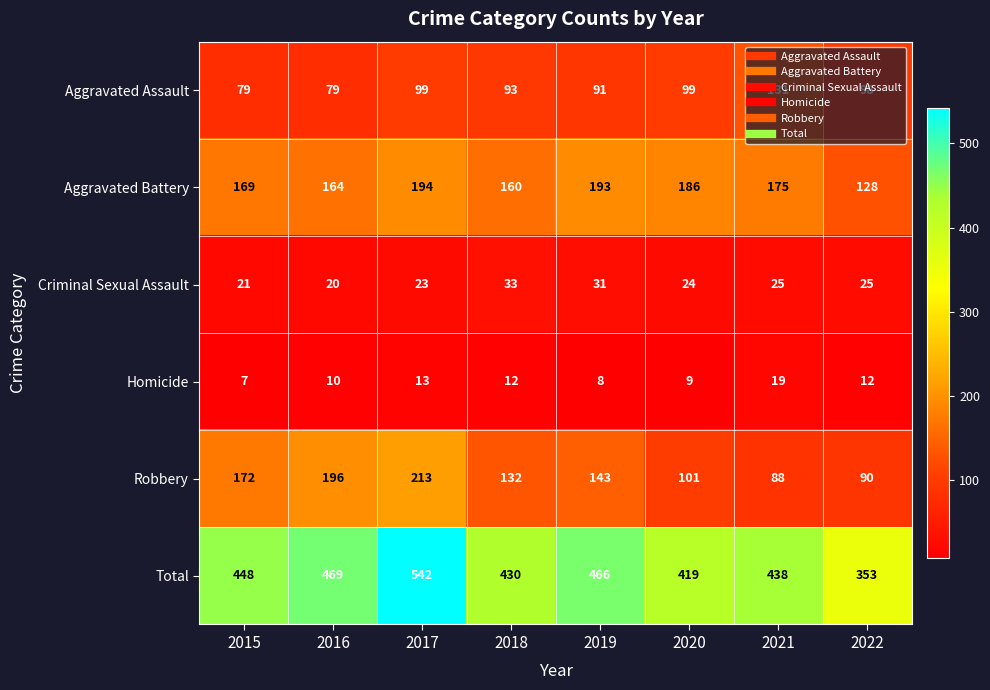

Where is Total nearest to the value 447?

2015